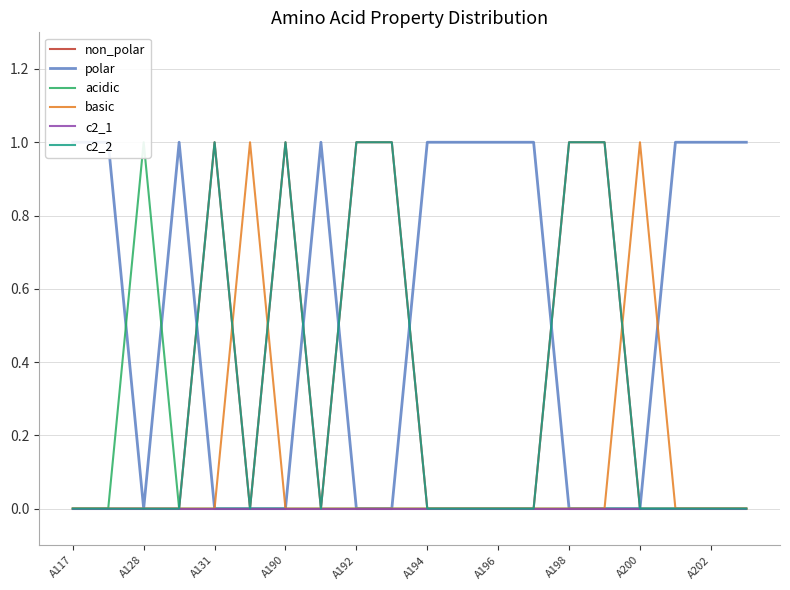

At which category is the sum across all series the highest?

A131